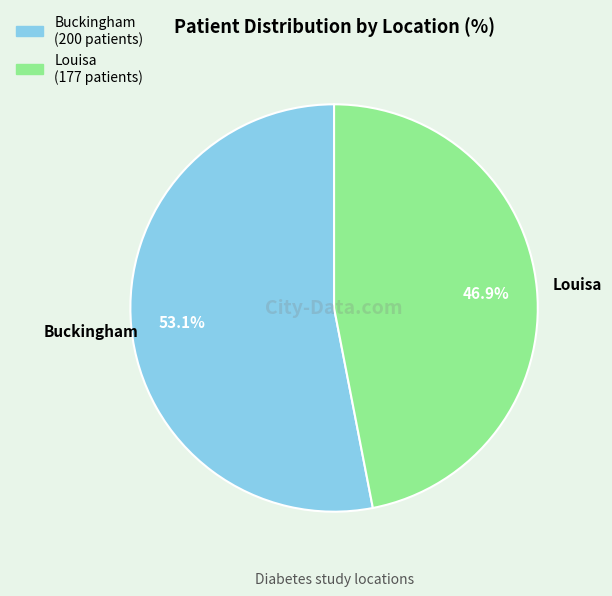

Does Buckingham represent more than half of the total?

Yes